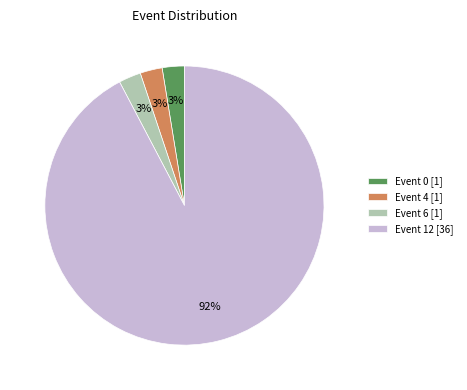

How many slices are in this pie chart?

4